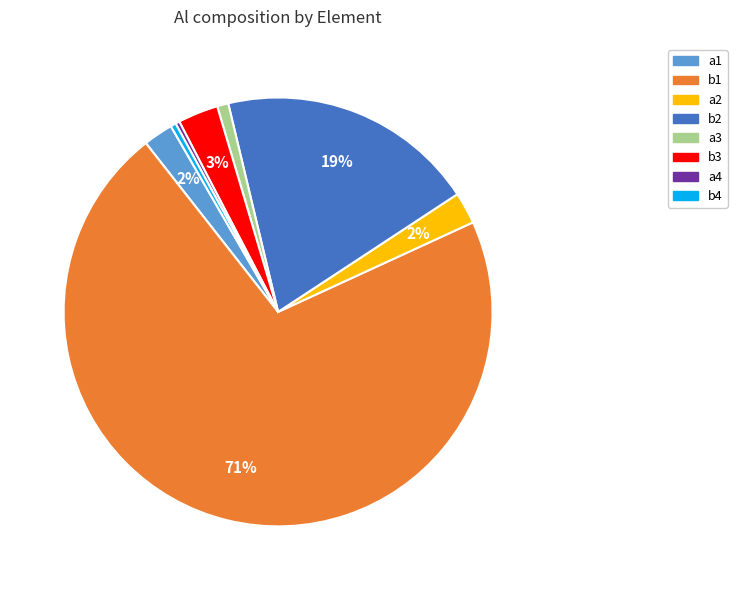

What is the majority slice?

b1